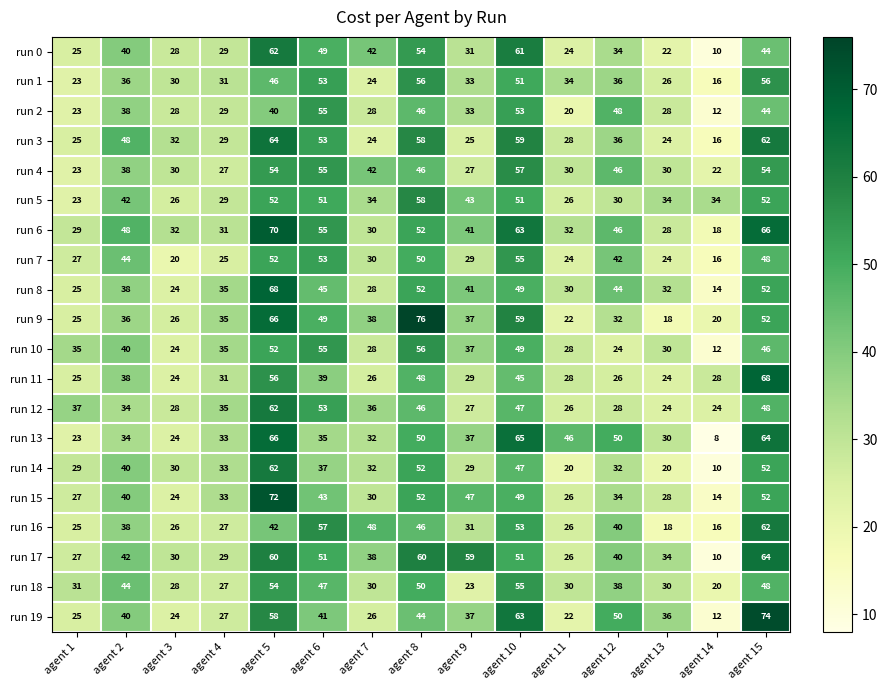

Is it true that run 2 equals 17 at agent 9?

False